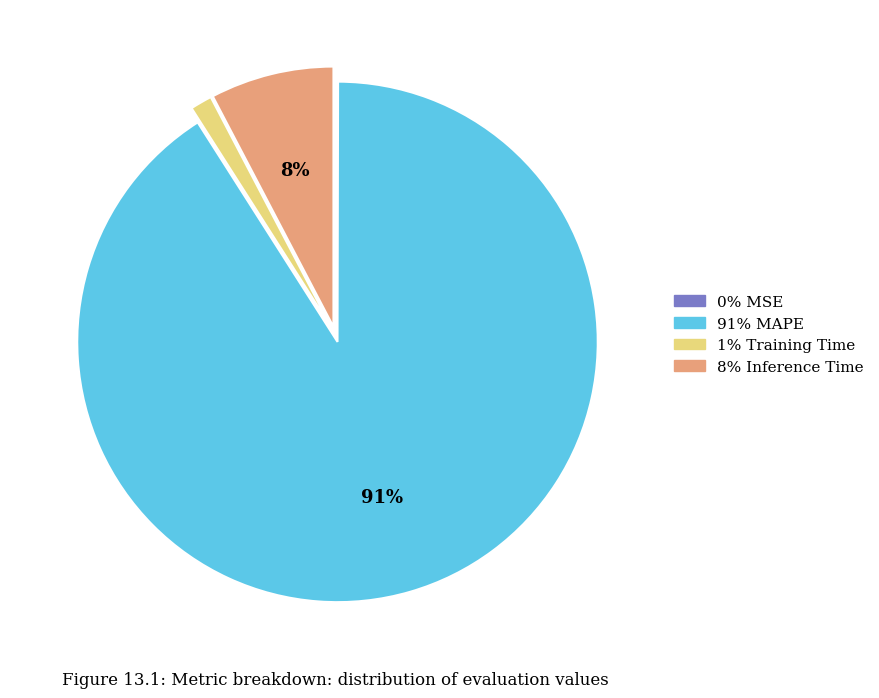

To the nearest percent, what is the average slice percentage?

25%